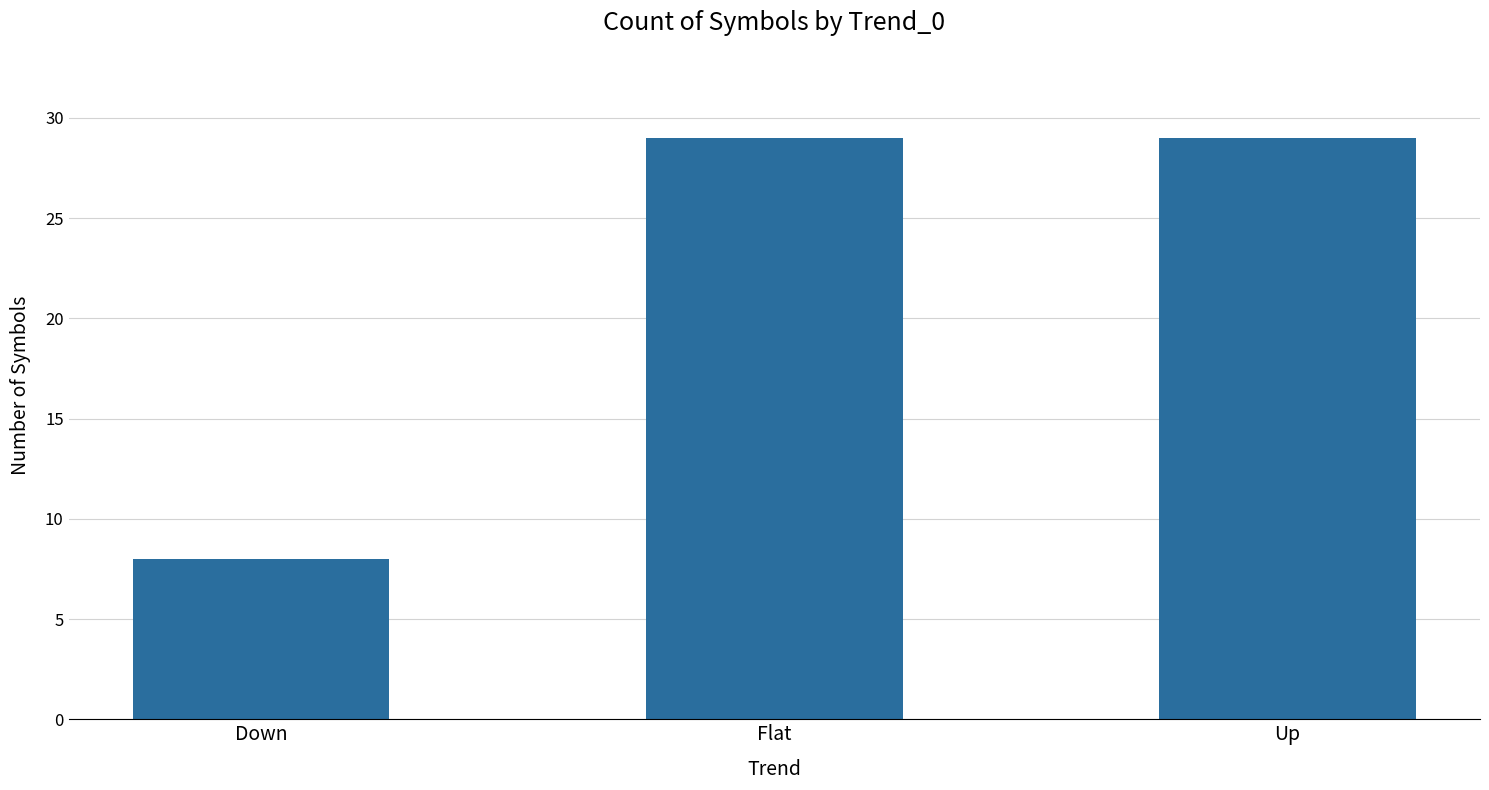

What is the label of the 3rd bar from the right?

Down